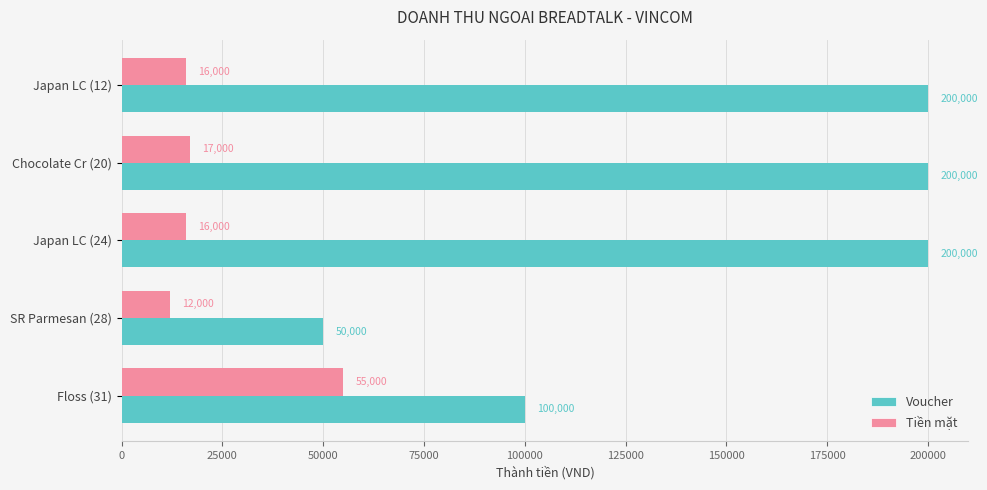

What is the maximum value for Voucher?

200000